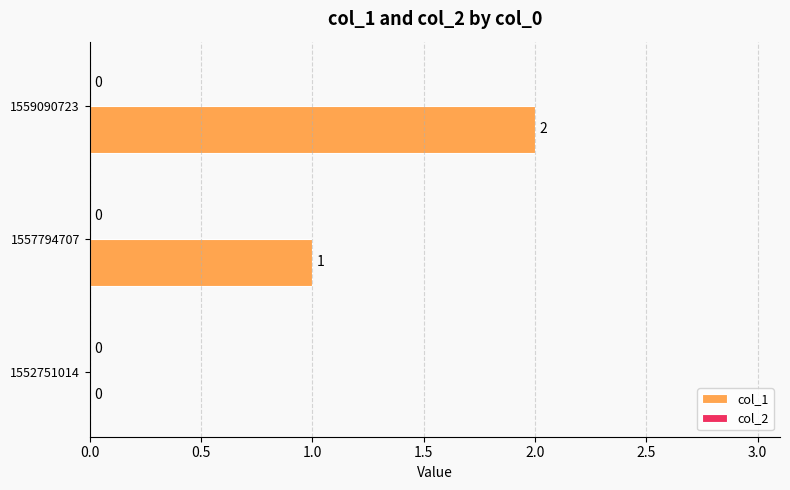

What is the sum of all values?

3